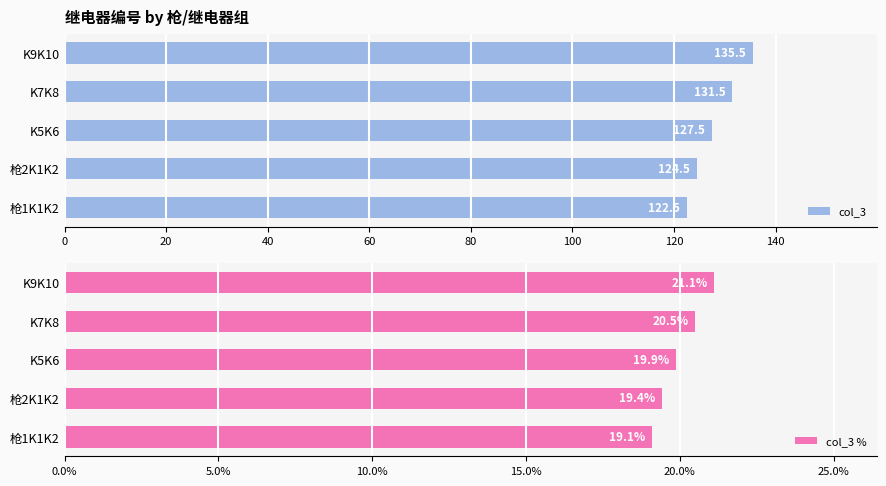

Which category has the lowest value in the col_3 series?

枪1K1K2